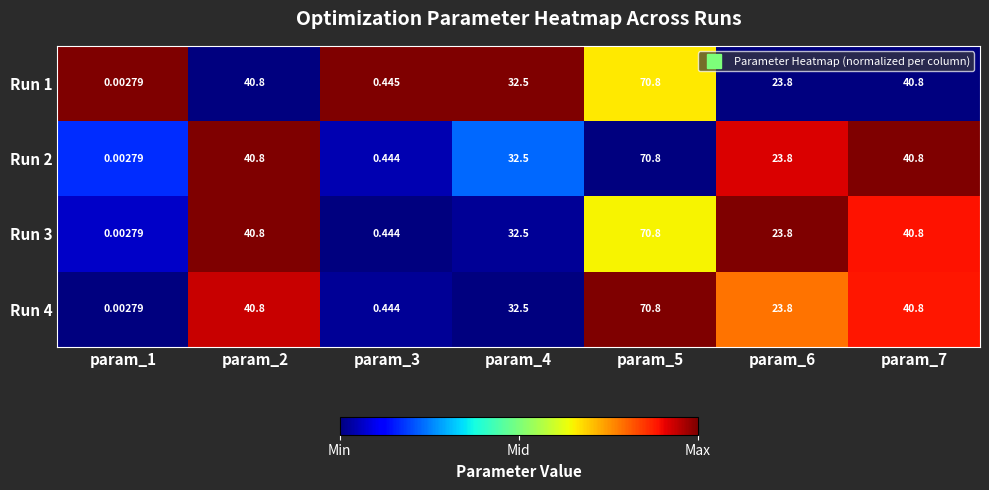

Is the value of Run 3 at param_7 greater than the value of Run 4 at param_1?

Yes